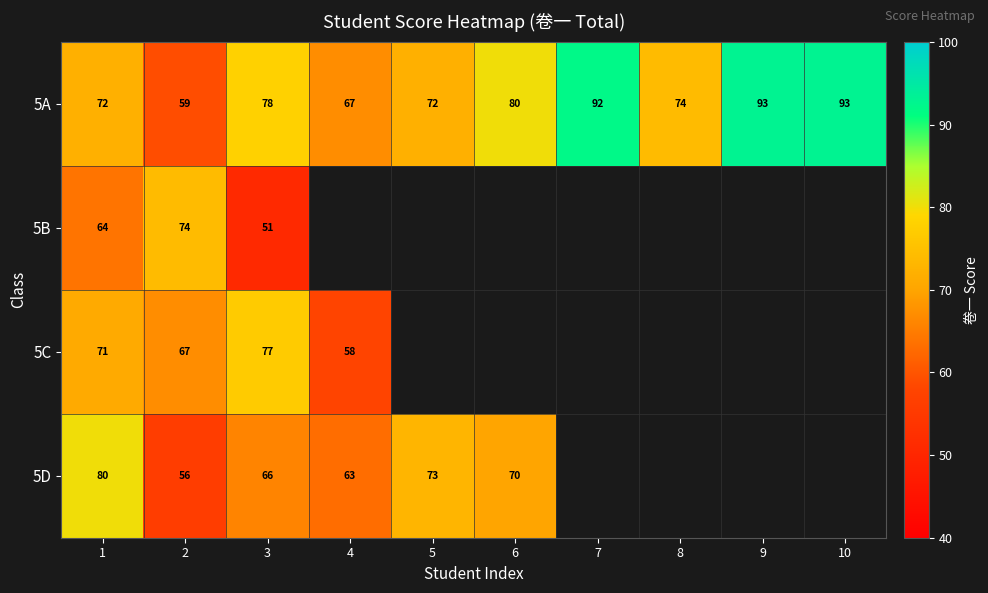

Which has a higher value, 10 or 3?

10